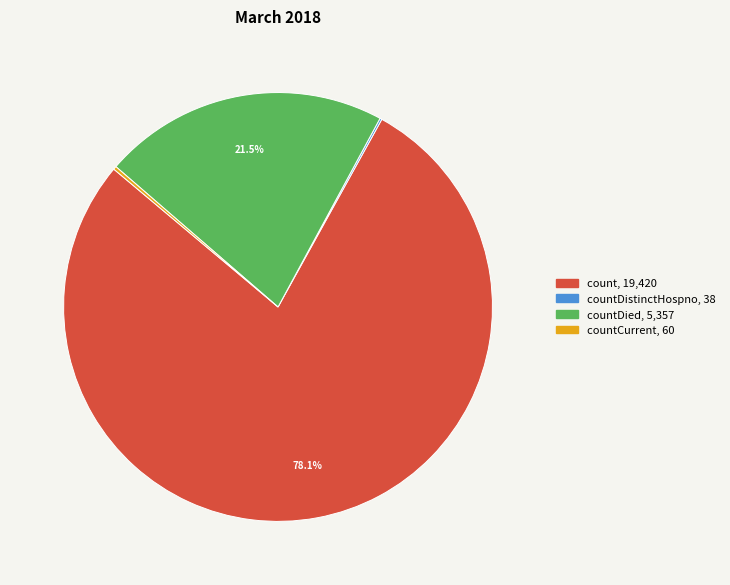

Is there any slice that represents more than half of the pie?

Yes